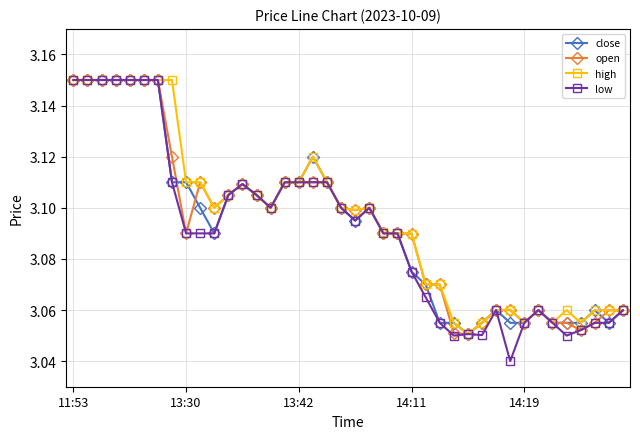

What is the difference between the maximum and minimum values in the high series?

0.1